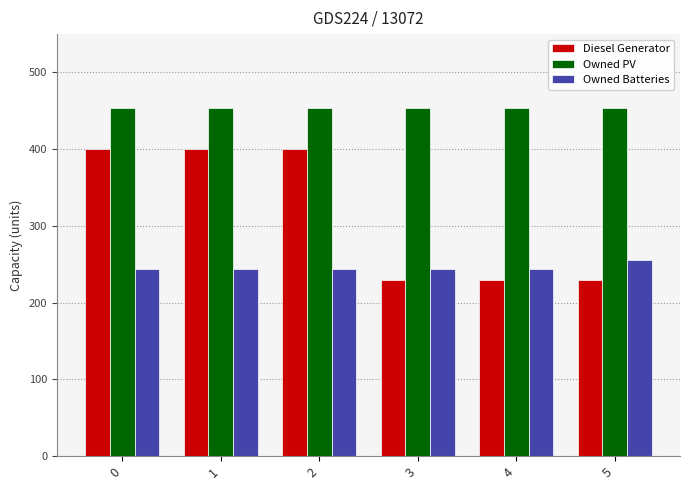

What is the difference between the highest and lowest values at 2?

210